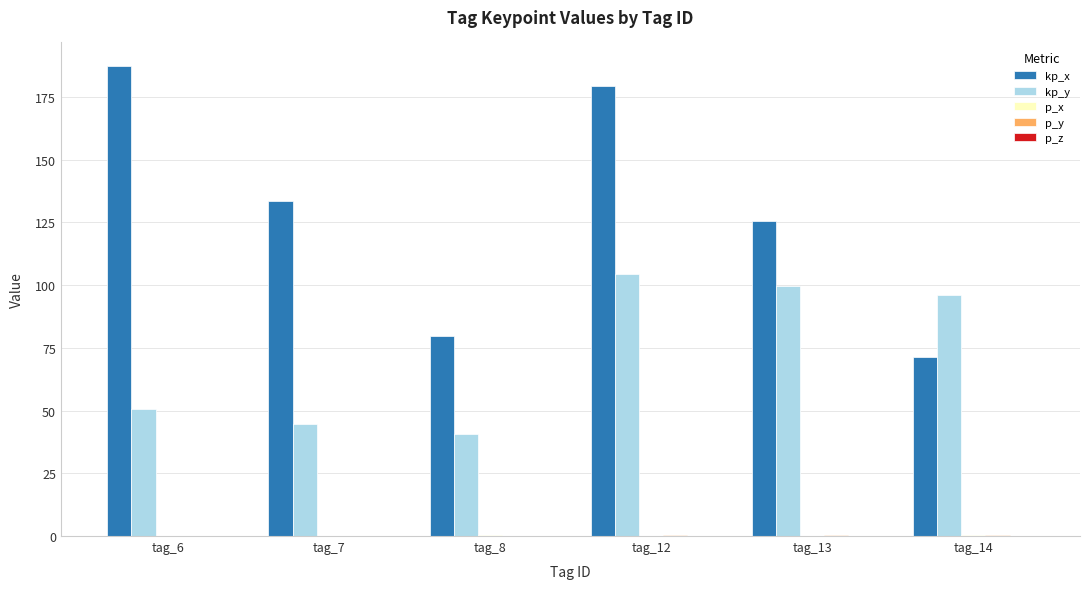

At which category is the sum across all series the highest?

tag_12